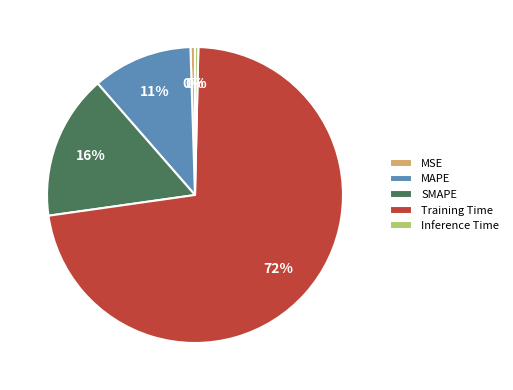

To the nearest percent, what is the average slice percentage?

20%